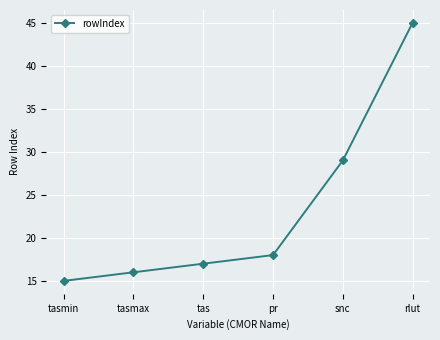

What is the label of the 6th point from the left?

rlut